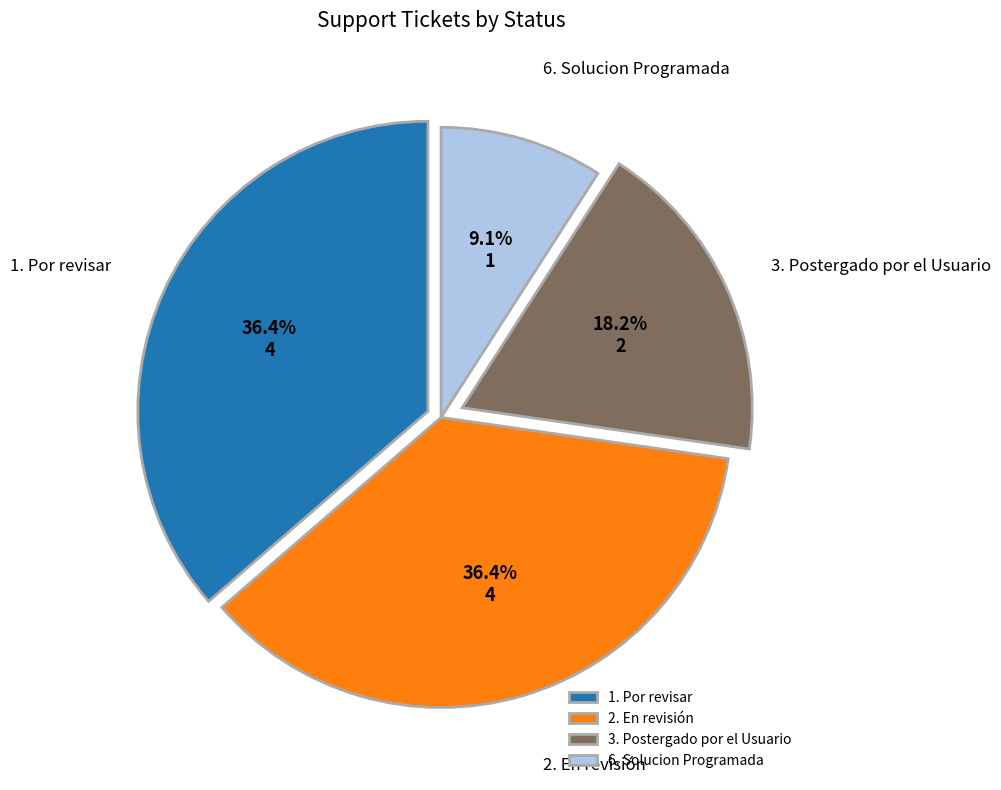

What is the smallest slice in the pie chart?

6. Solucion Programada